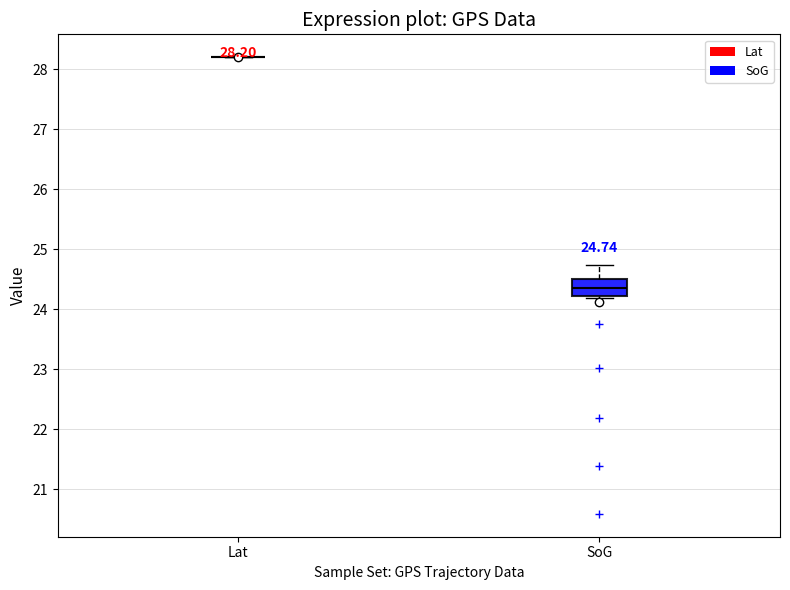

Which box is the tallest, from its lower edge to its upper edge?

SoG